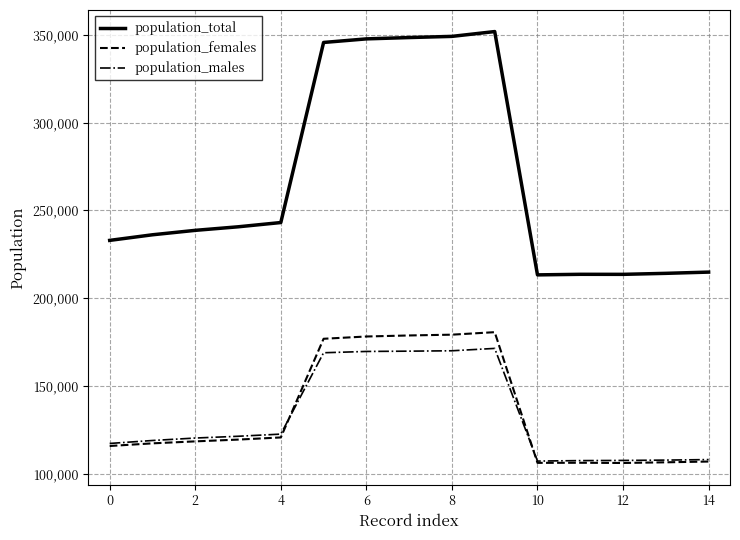

Which series has the largest total across all categories?

population_total